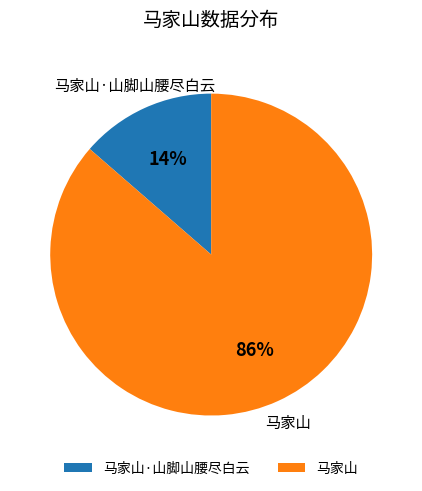

To the nearest percent, what percentage of the pie is 马家山·山脚山腰尽白云?

14%